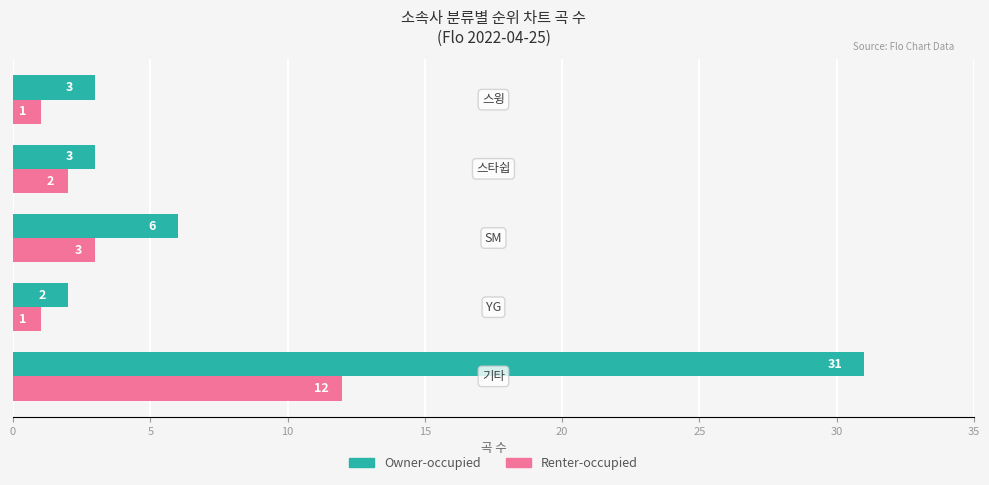

List the series in order of their overall mean, lowest first.

Renter-occupied, Owner-occupied